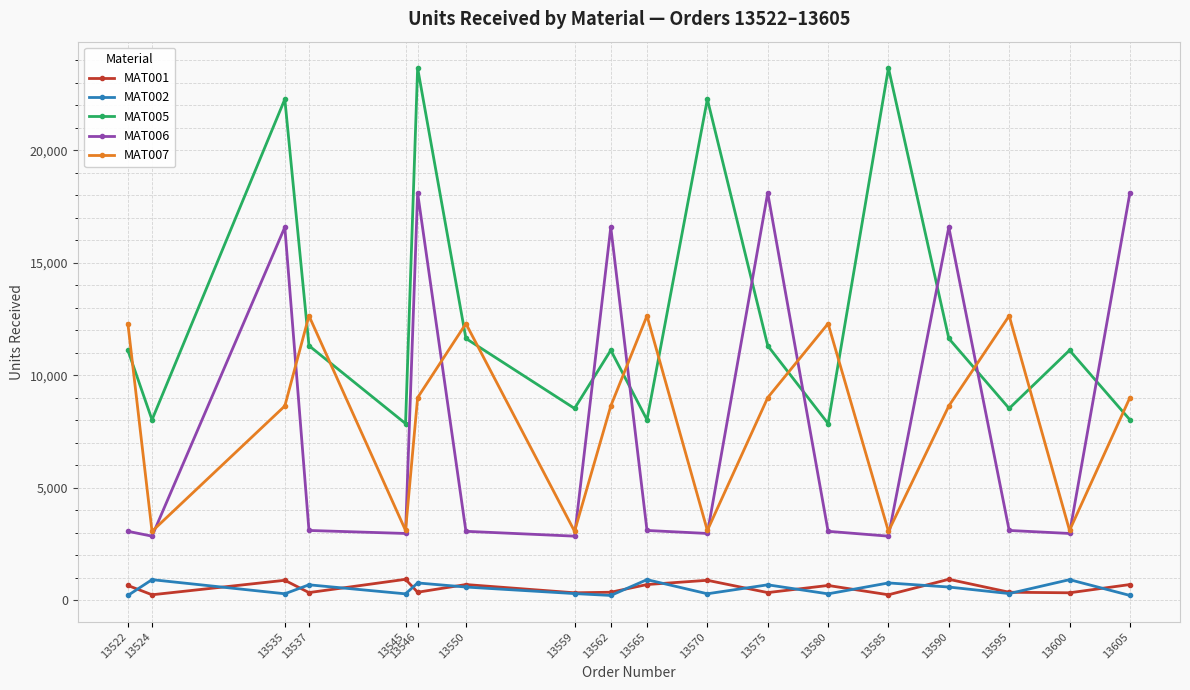

What is the maximum value shown in the chart?

23664